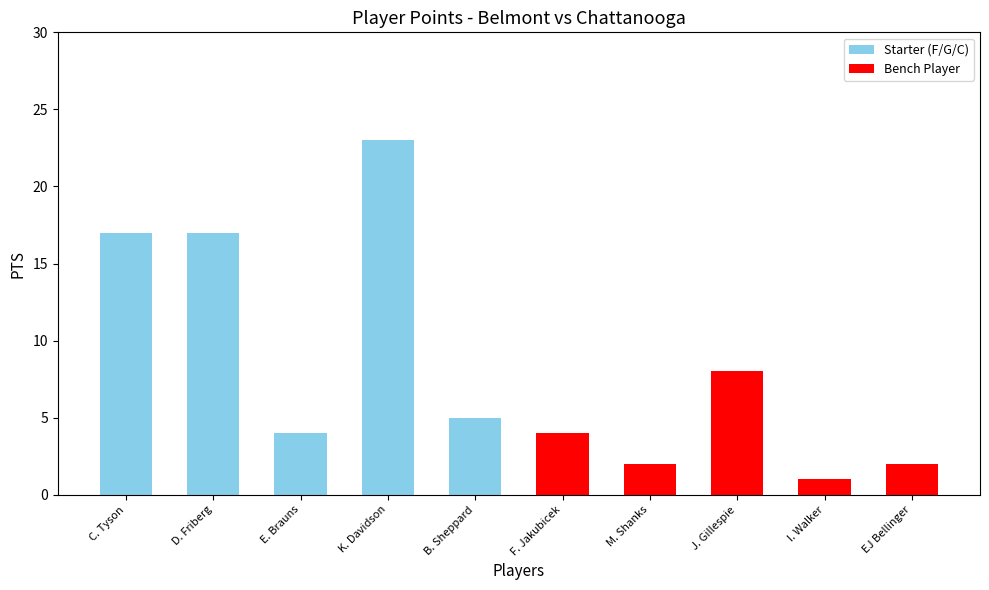

What is the difference between the values at J. Gillespie and I. Walker?

7